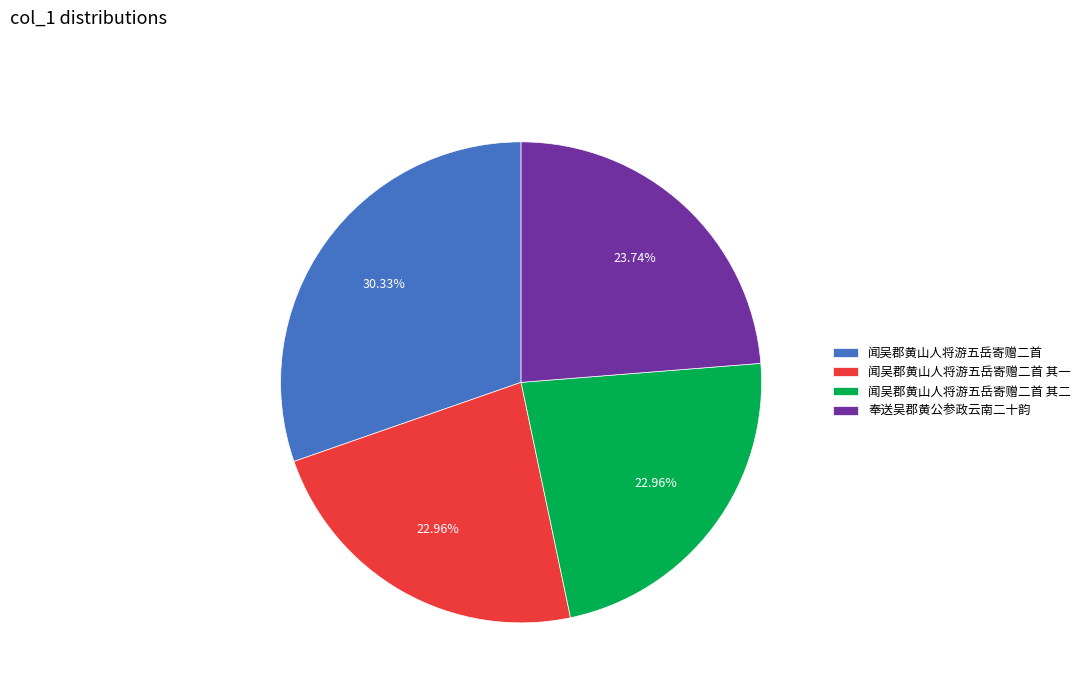

Do 奉送吴郡黄公参政云南二十韵 and 闻吴郡黄山人将游五岳寄赠二首 其一 together represent more than half of the pie?

No